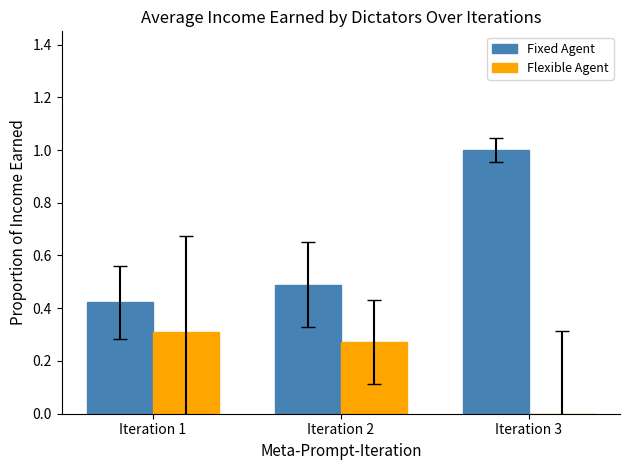

What is the difference between the Fixed Agent values at Iteration 3 and Iteration 1?

0.6